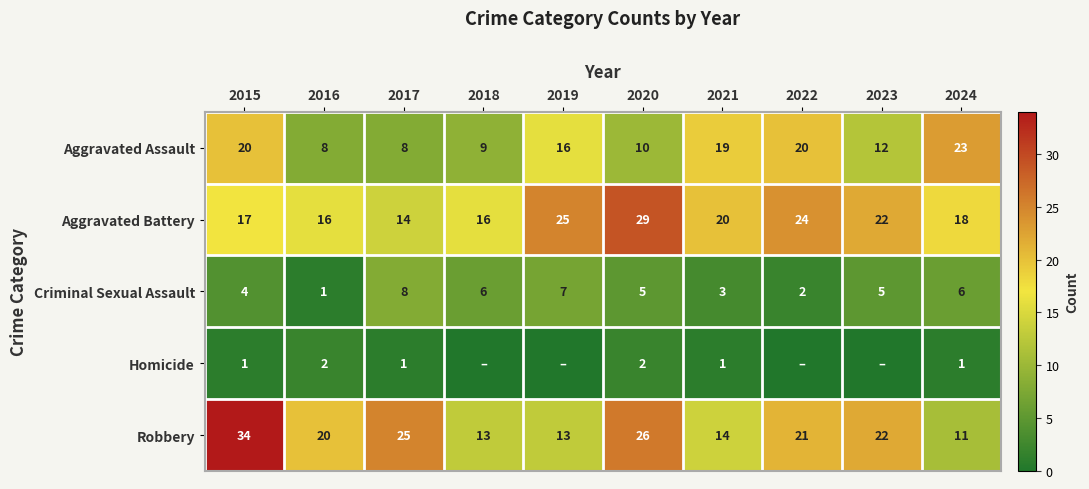

At which category is the sum across all series the highest?

2015